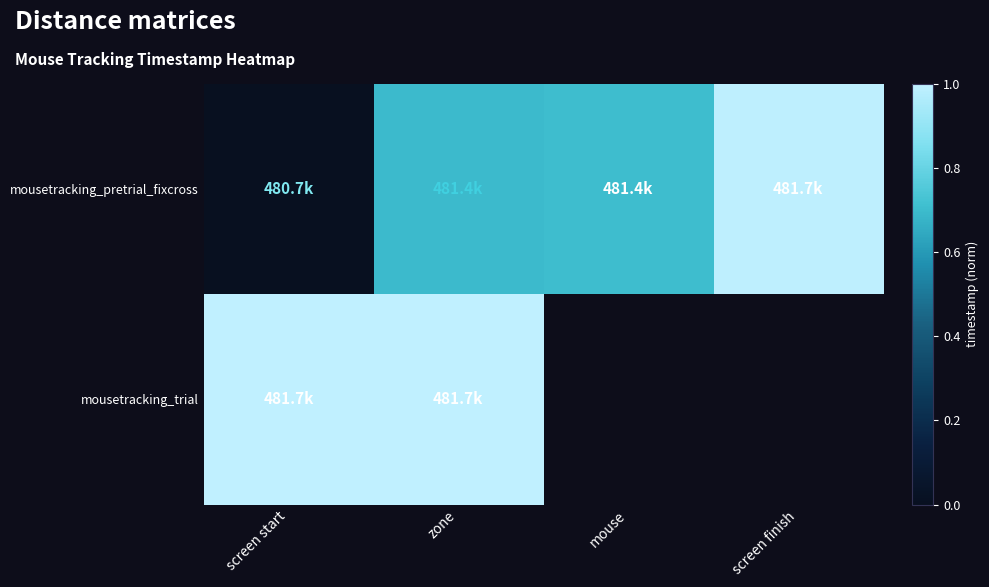

Which category has the lowest value across all series?

screen start